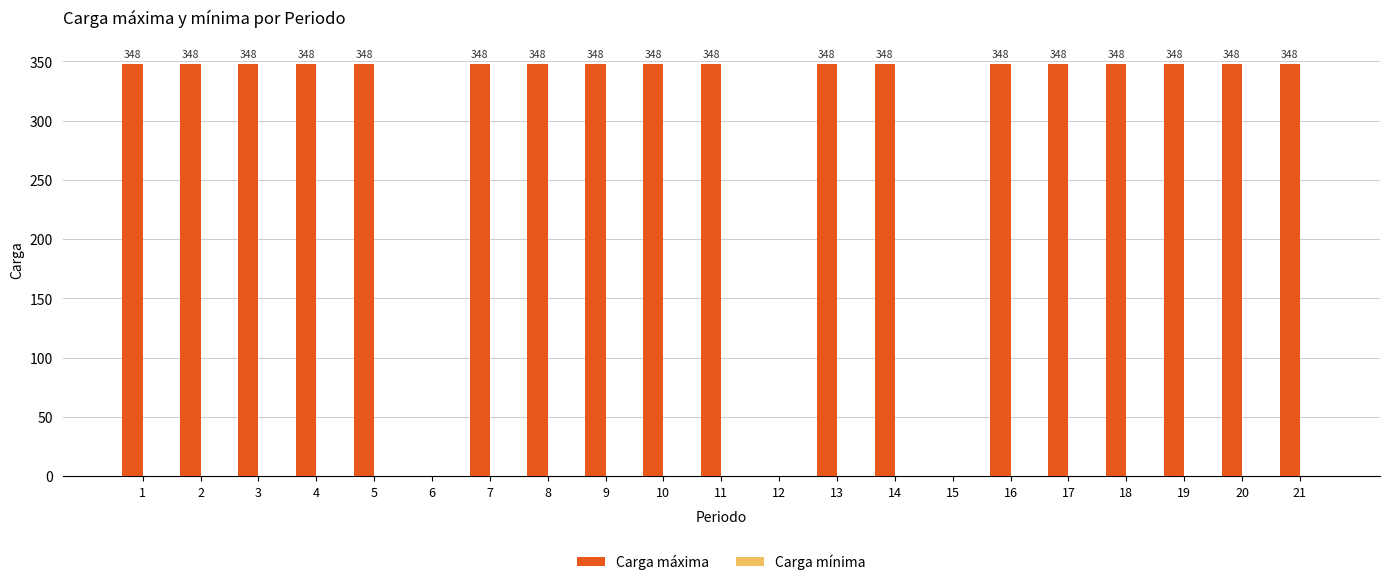

Are the bars horizontal?

No